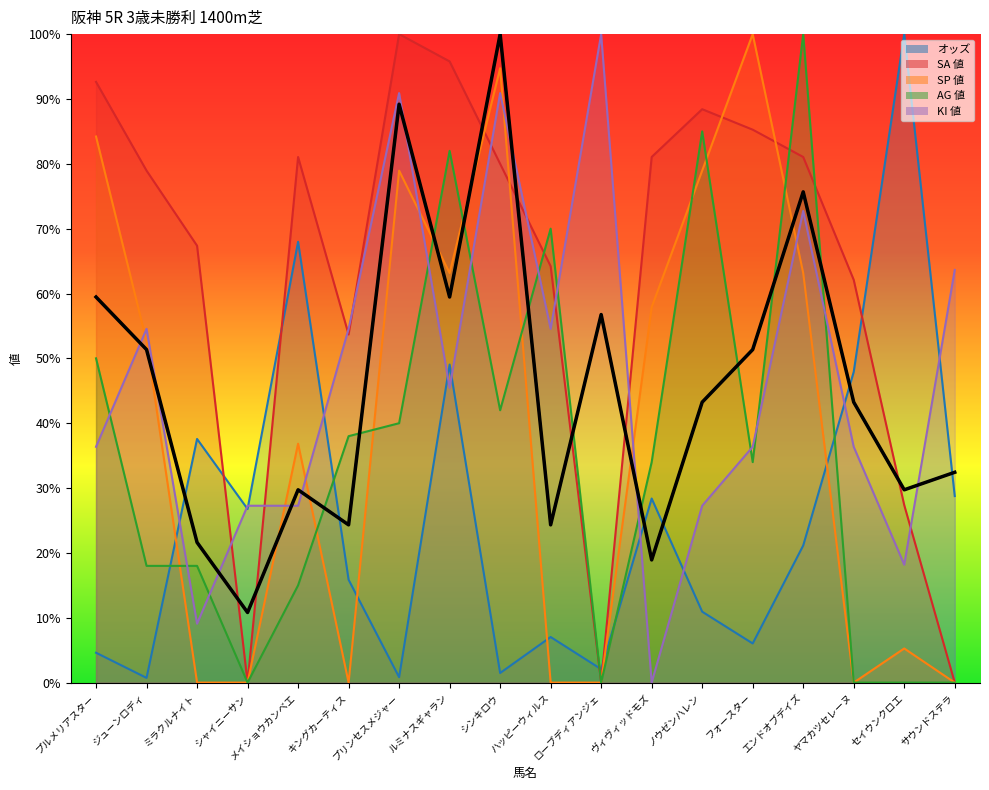

How many interior local peaks does the 総合値 series have?

5